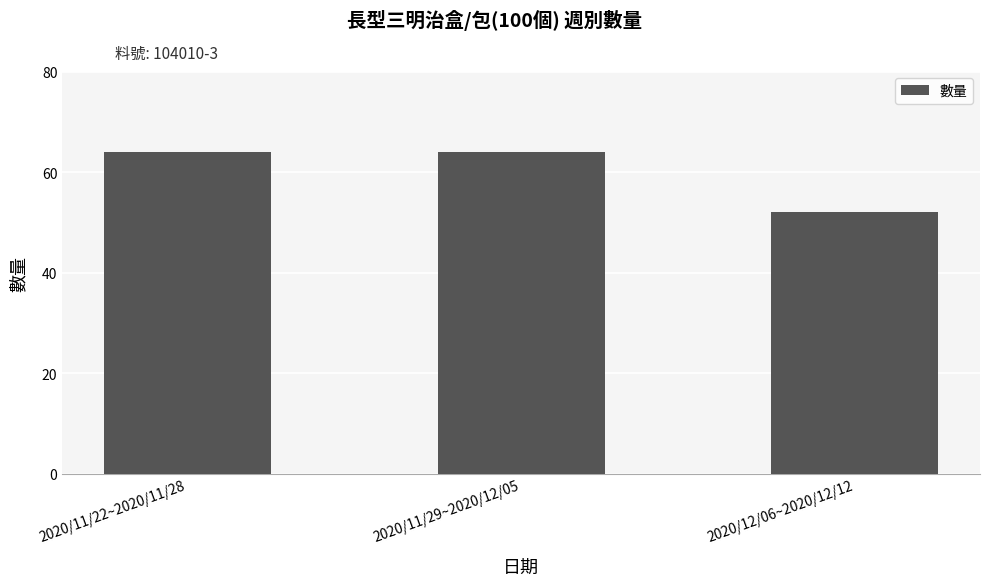

What is the smallest value displayed?

52